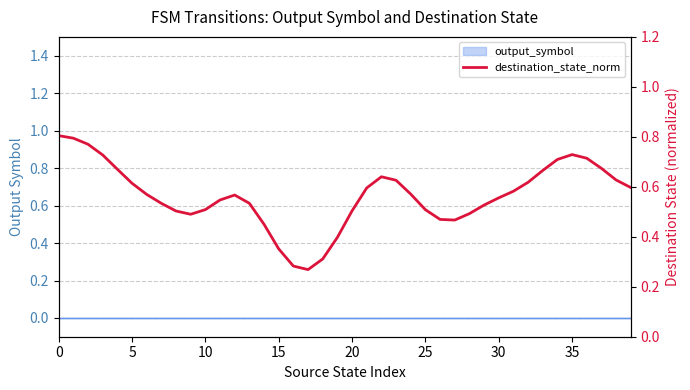

How many interior local valleys (lower than both neighbors) does the data have?

3